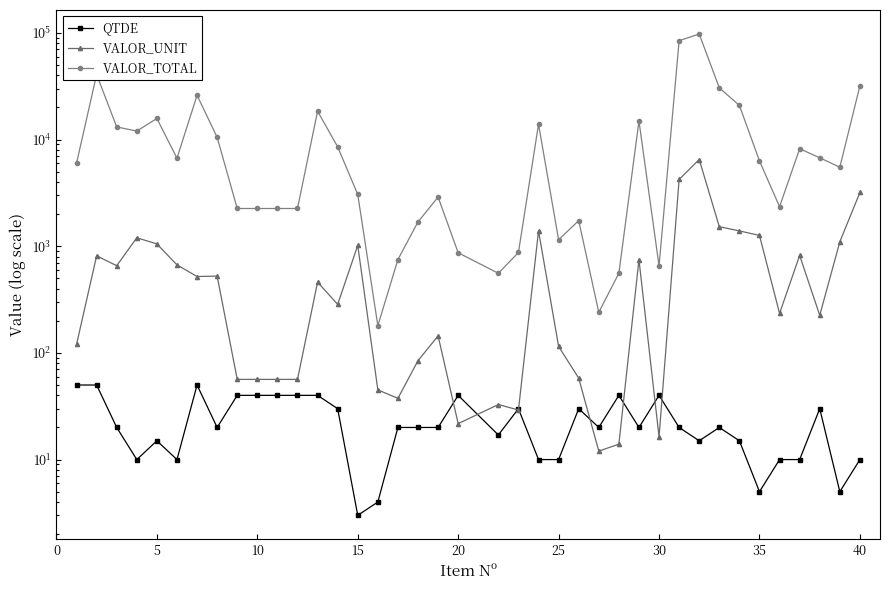

In QTDE, how many points are higher than both neighbors (excluding endpoints)?

9